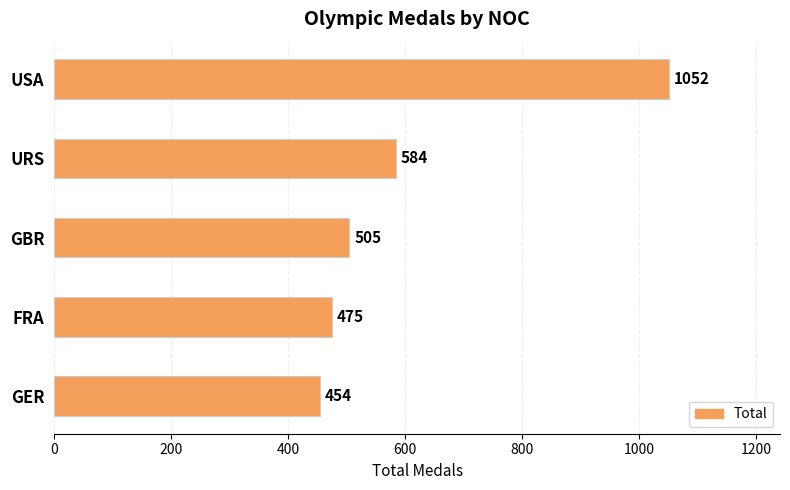

Is it true that the value at GER is 726?

False